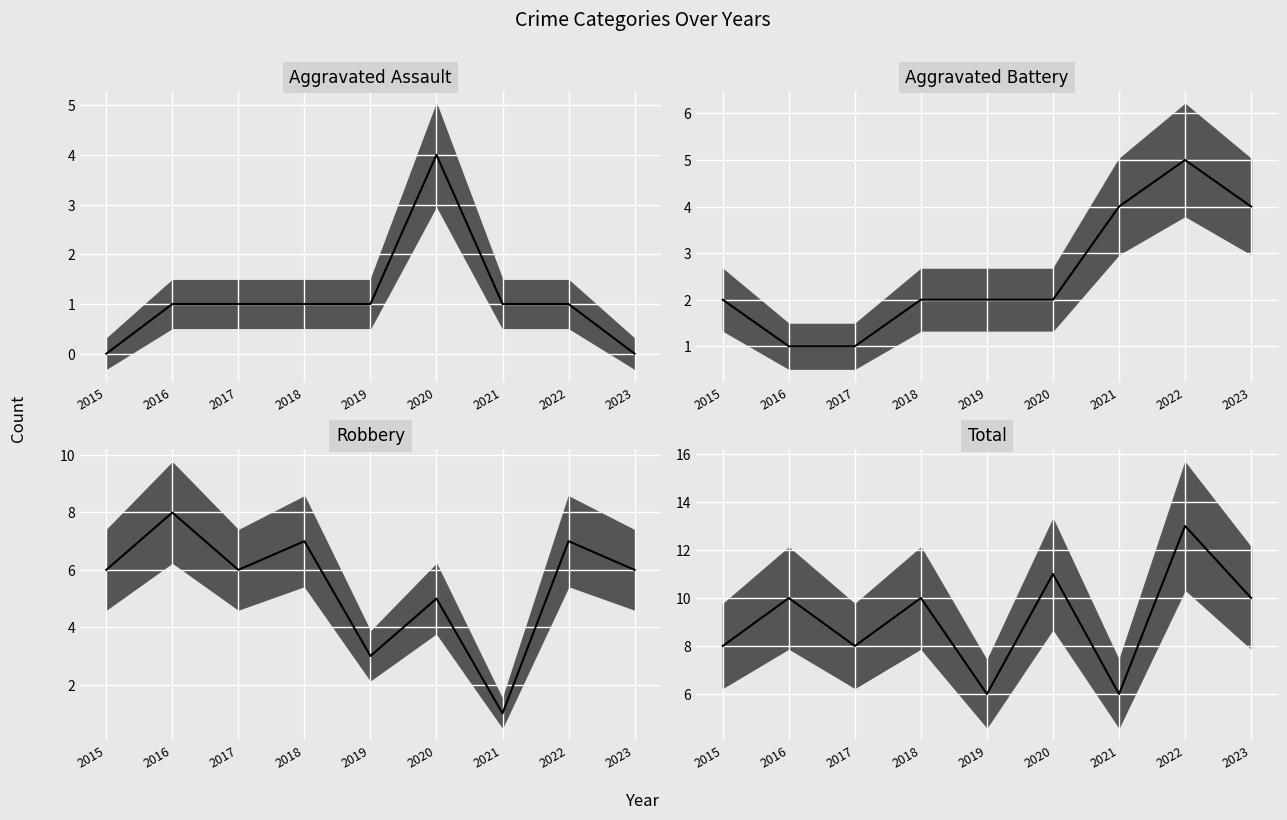

At which category is the sum across all series the highest?

2022